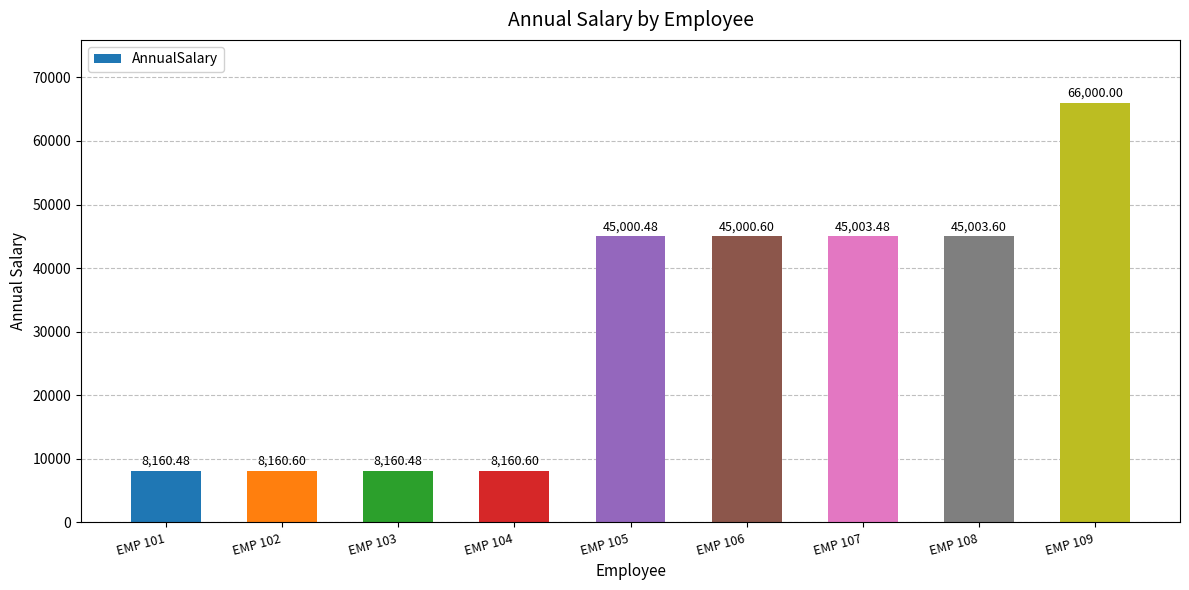

Approximately how many times larger is the value at EMP 105 compared to EMP 104?

5.5